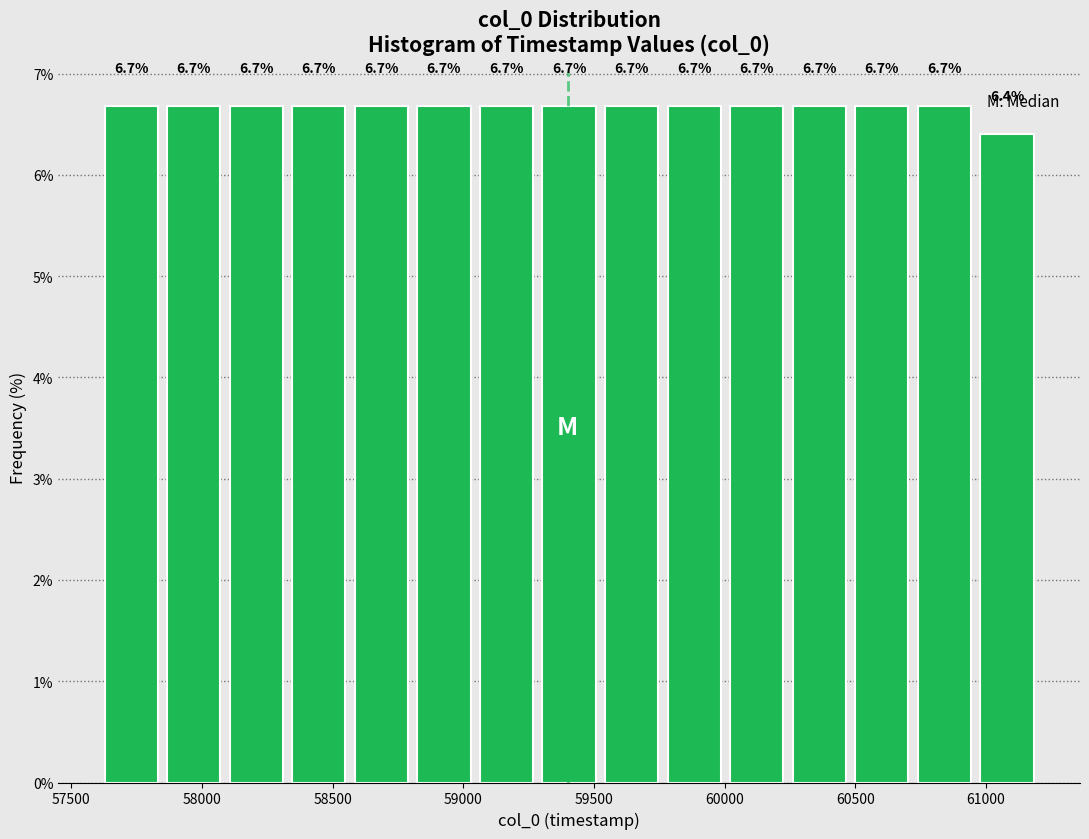

Reading left to right, list every bar in this chart as the range it spans on the x-axis followed by its height. The bar edges are not printed on the chart, so give them approximately, as read against the axis.

57600 to 57850: 6.7
57850 to 58100: 6.7
58100 to 58350: 6.7
58350 to 58550: 6.7
58550 to 58800: 6.7
58800 to 59050: 6.7
59050 to 59300: 6.7
59300 to 59500: 6.7
59500 to 59750: 6.7
59750 to 60000: 6.7
60000 to 60250: 6.7
60250 to 60500: 6.7
60500 to 60700: 6.7
60700 to 60950: 6.7
60950 to 61200: 6.4